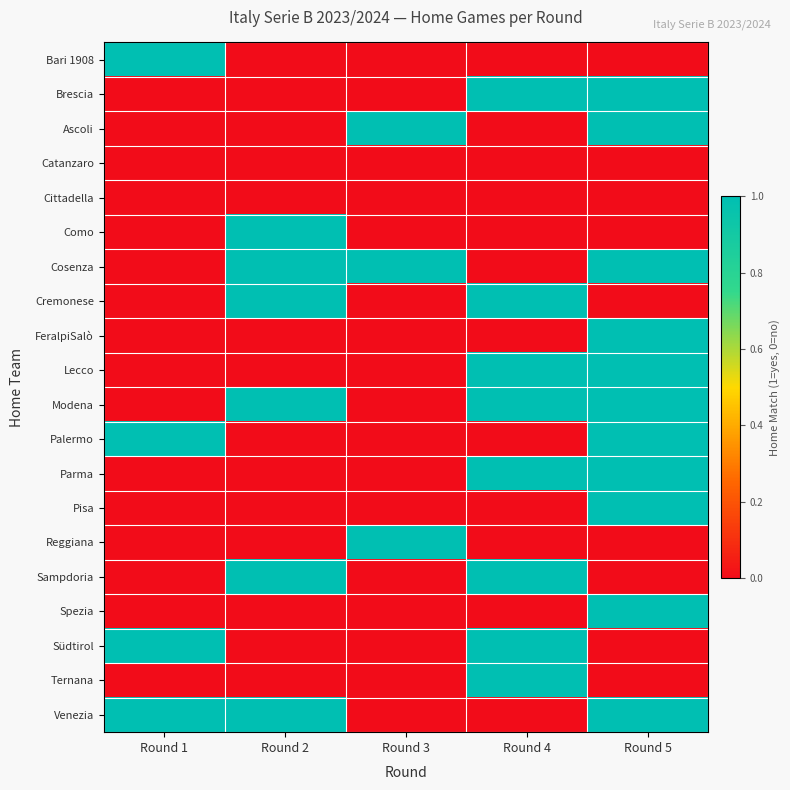

Which has a higher value, Round 4 or Round 3?

Round 4